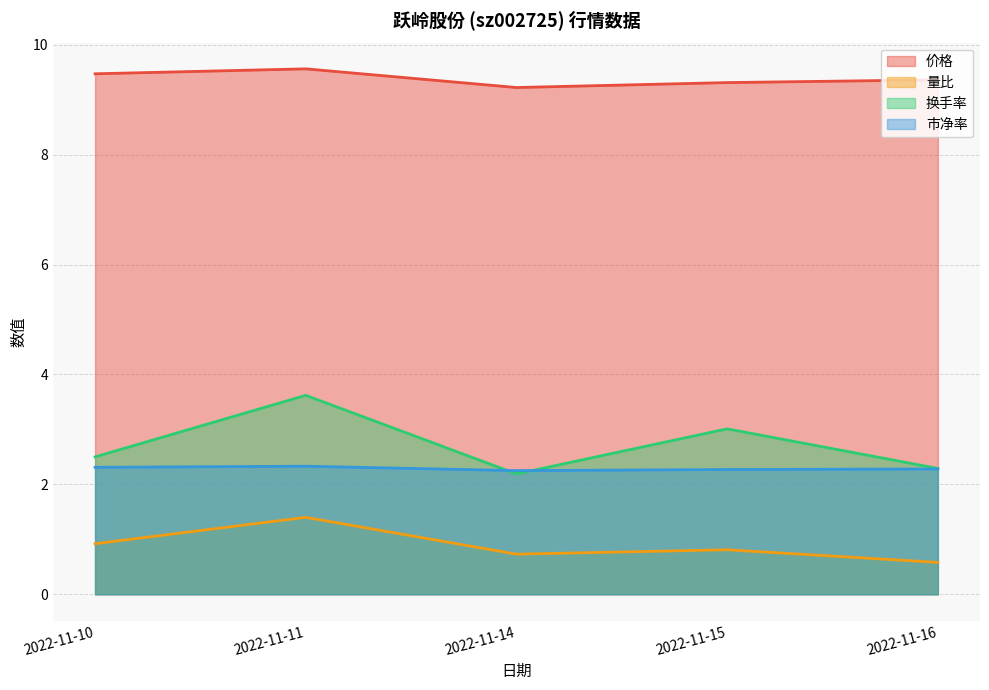

Is it true that 换手率 equals 3.3 at 2022-11-16?

False